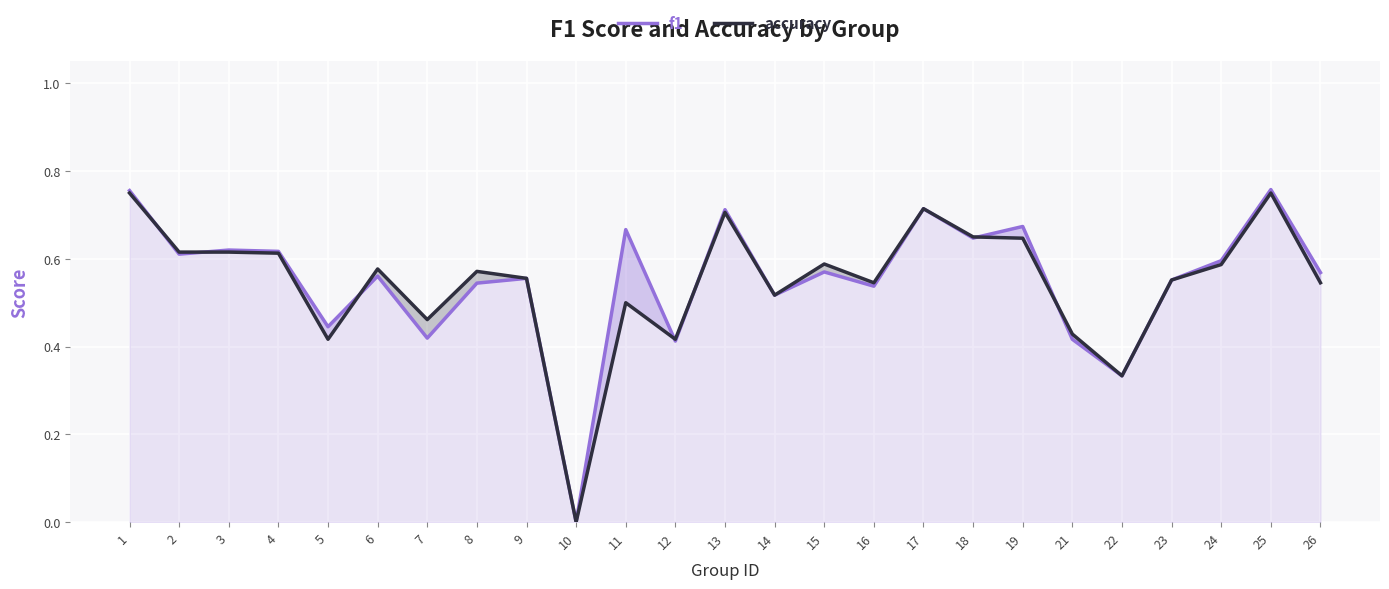

What is the sum of all f1 values?

13.8